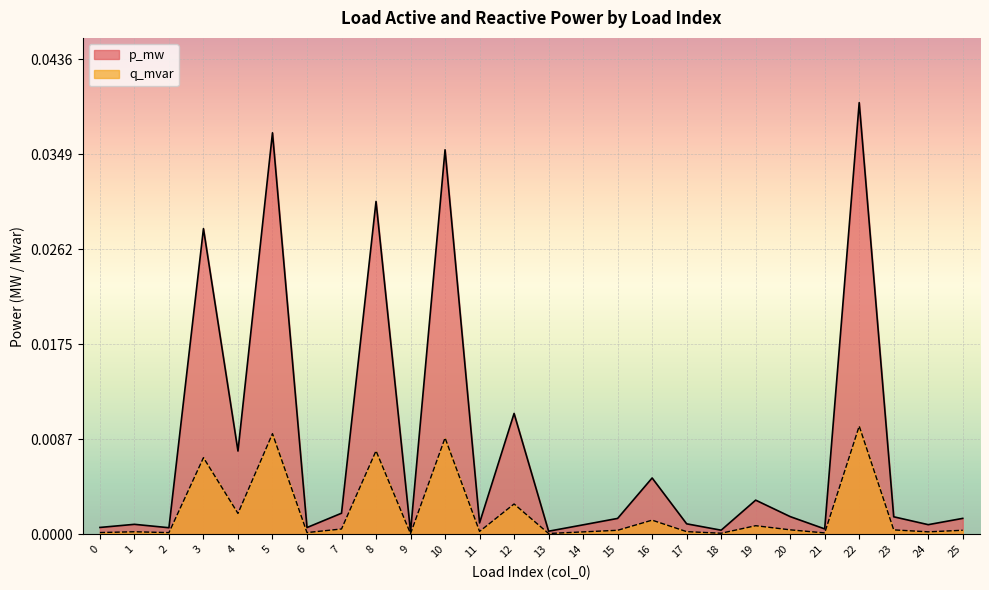

Which series has the widest spread of values?

p_mw